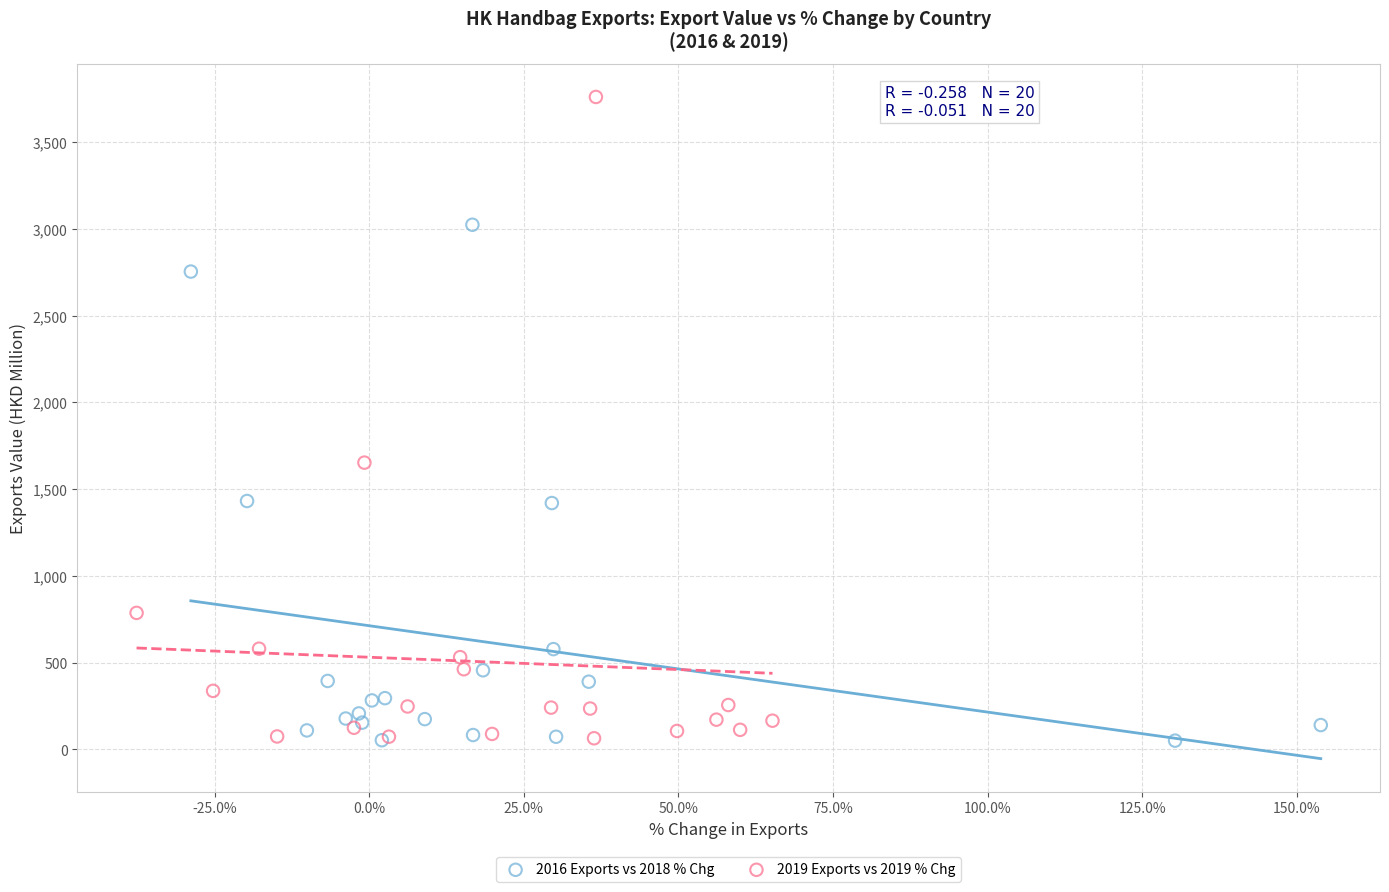

Which series contains the highest Y value?

2019 Exports vs 2019 % Chg